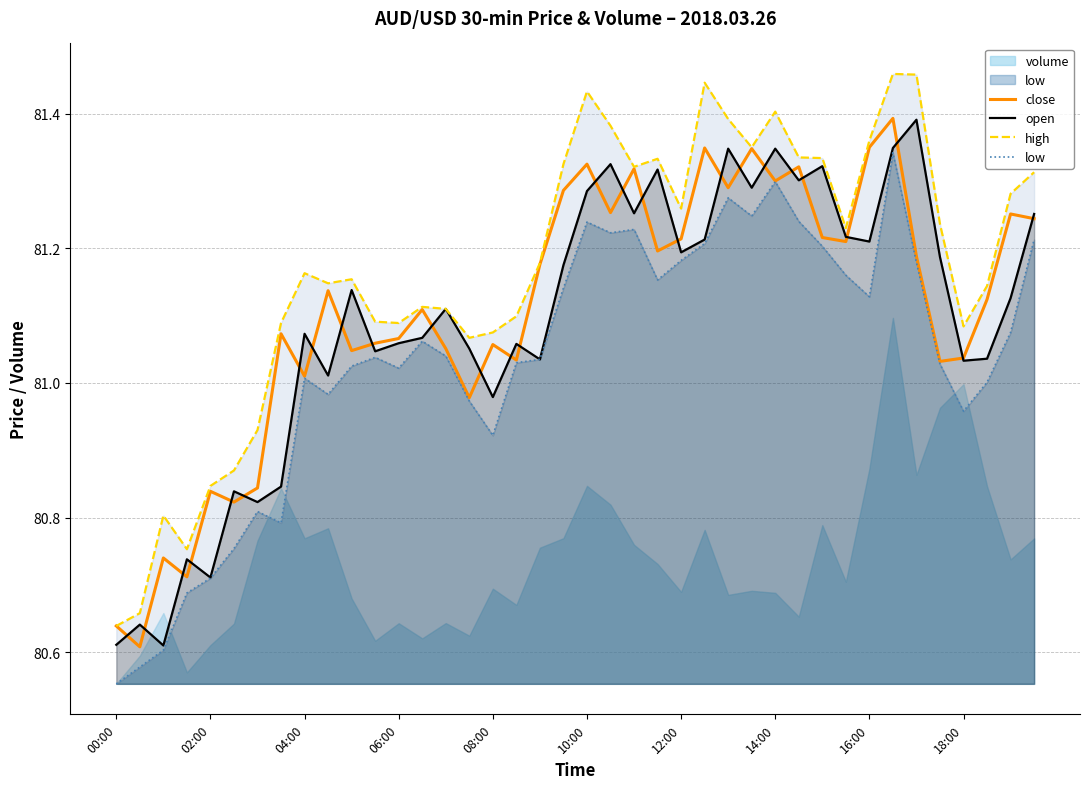

The value of close at 10 is 81.0. True or false?

True